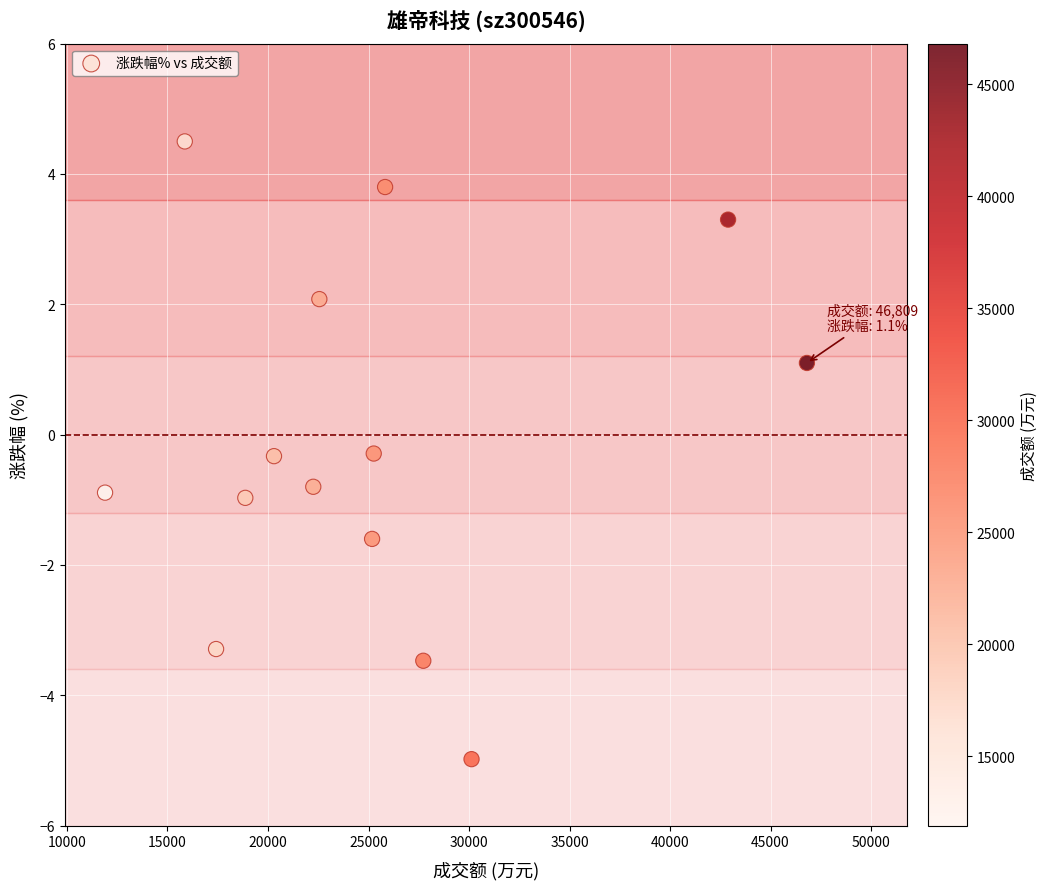

What is the range of X values (max minus min)?

34915.0